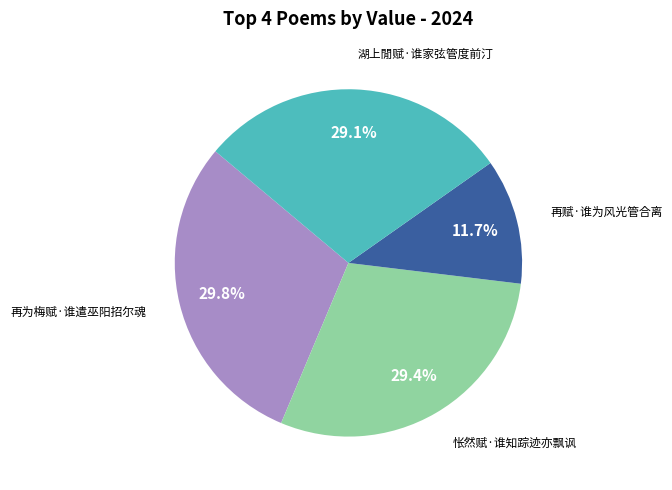

Is there a majority slice in this chart?

No